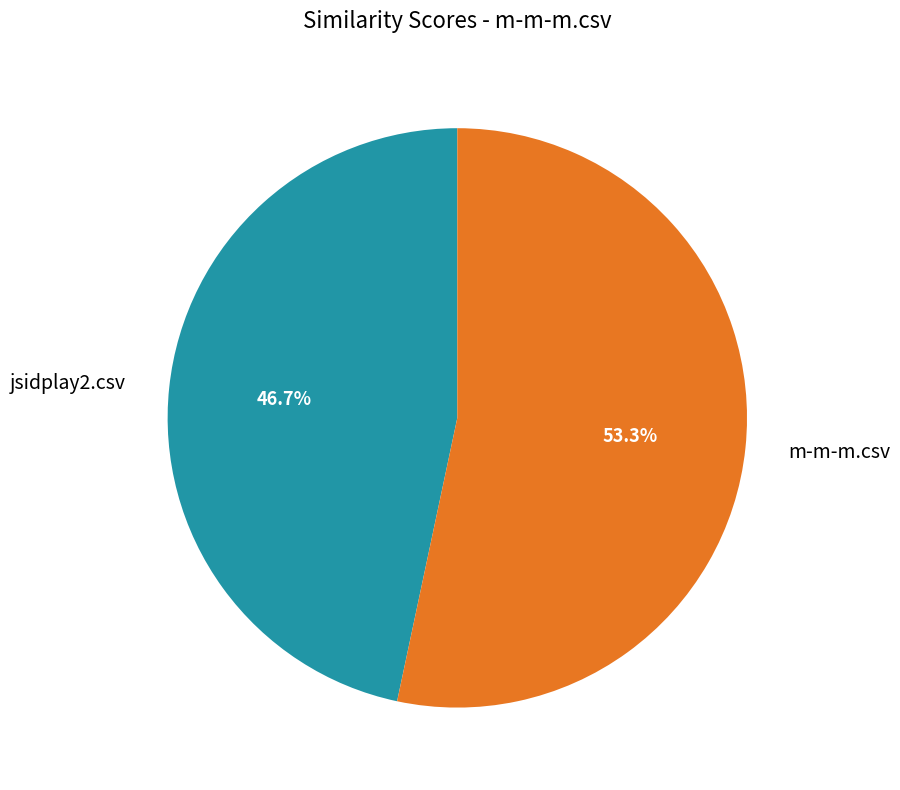

What percentage is the jsidplay2.csv slice, to the nearest percent?

47%